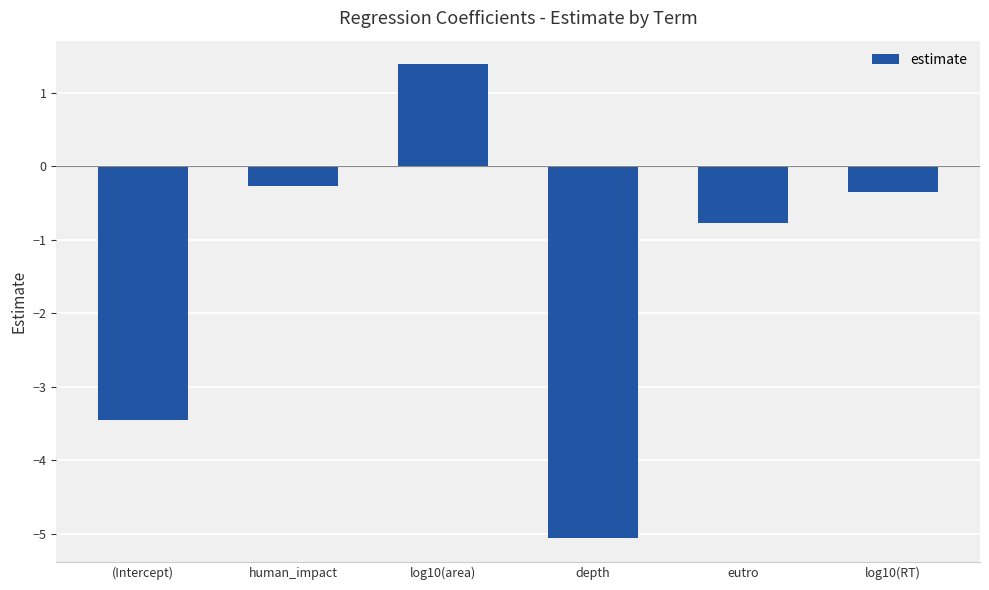

What is the smallest value displayed?

-5.1